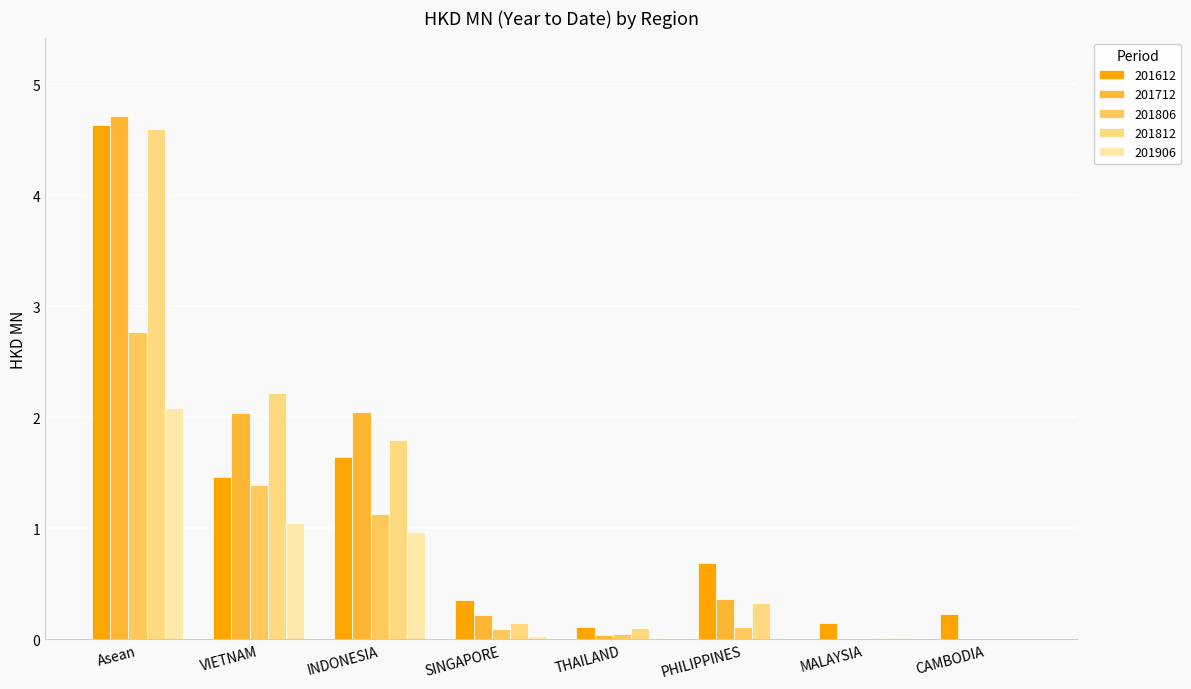

The 201806 series shows 2.8 at Asean. True or false?

True